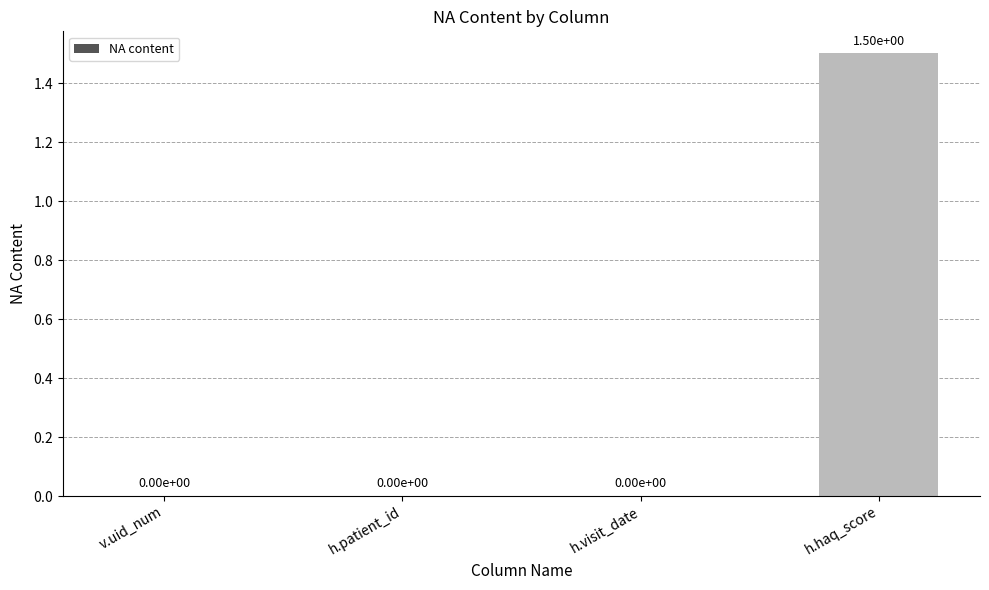

How many values are above zero?

1